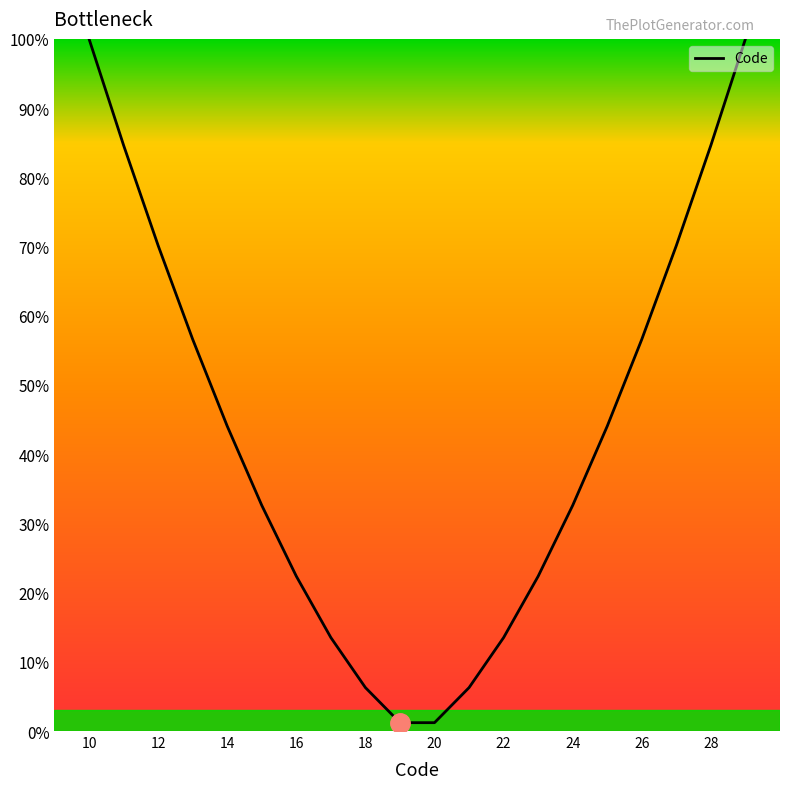

What is the greatest value displayed?

100.0